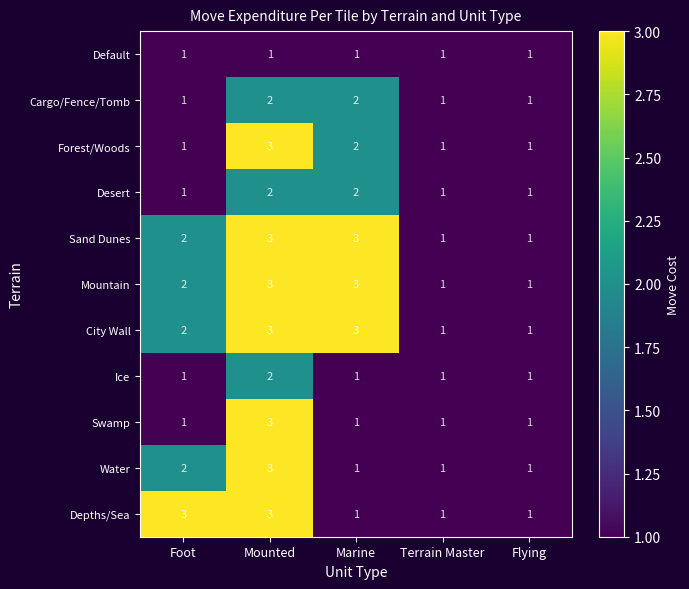

True or false: Depths/Sea has a value of 4 at Foot.

False